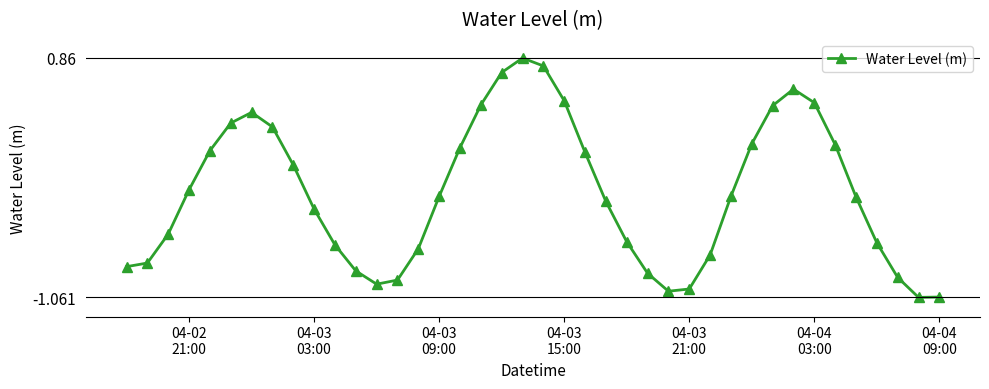

How many points are higher than both their immediate neighbors (excluding endpoints)?

3